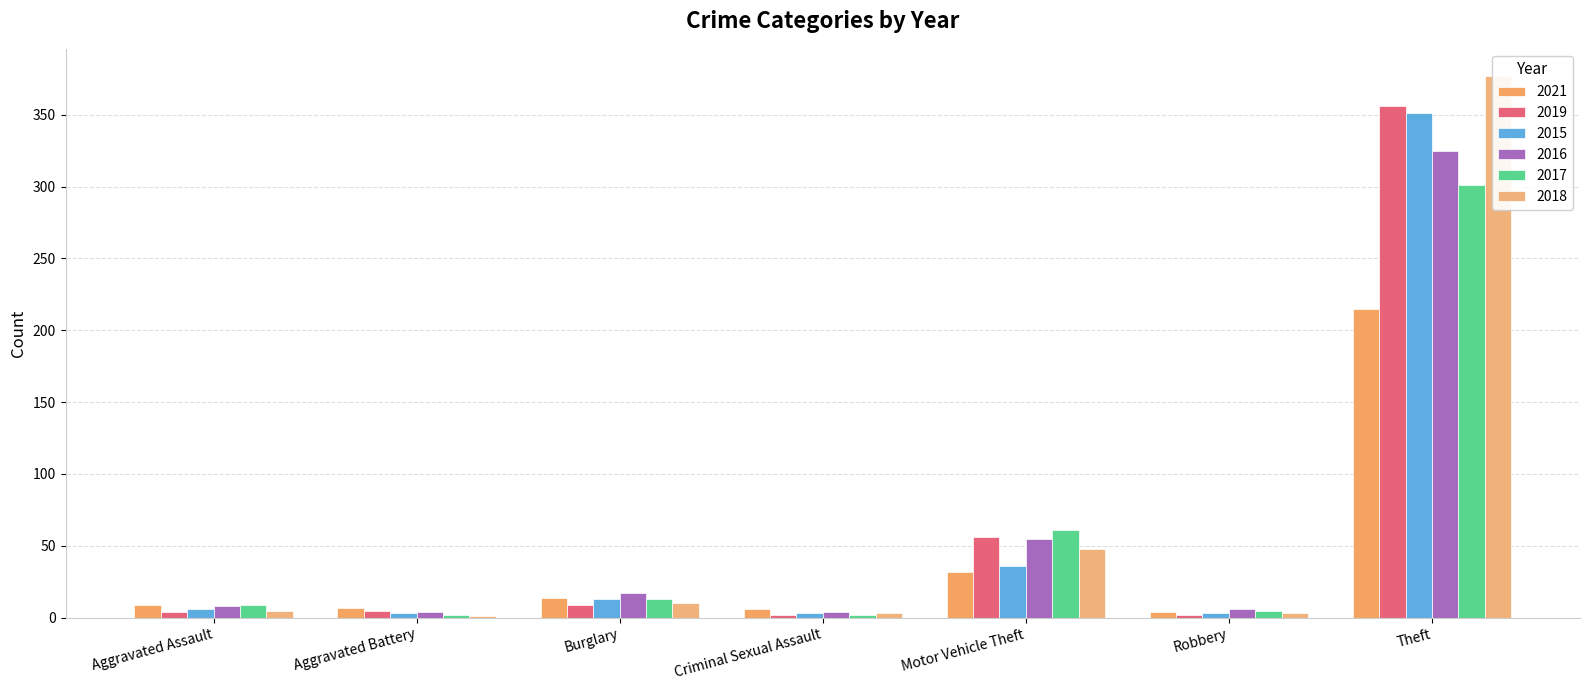

What is the sum of the 2019 values at Burglary and Aggravated Assault?

13